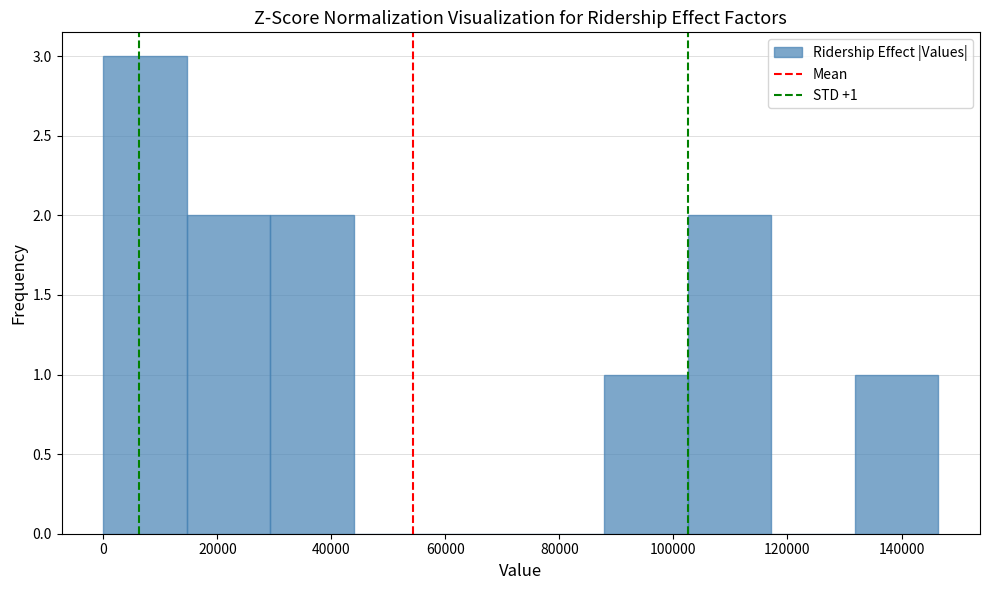

Over which range of the x-axis is the bar tallest?

0 to 14000